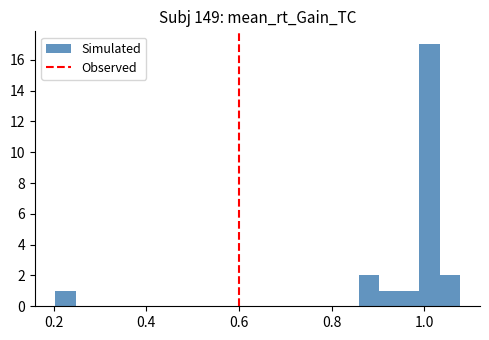

Read against the x-axis, roughly where is the centre of the tallest bar?

1.02